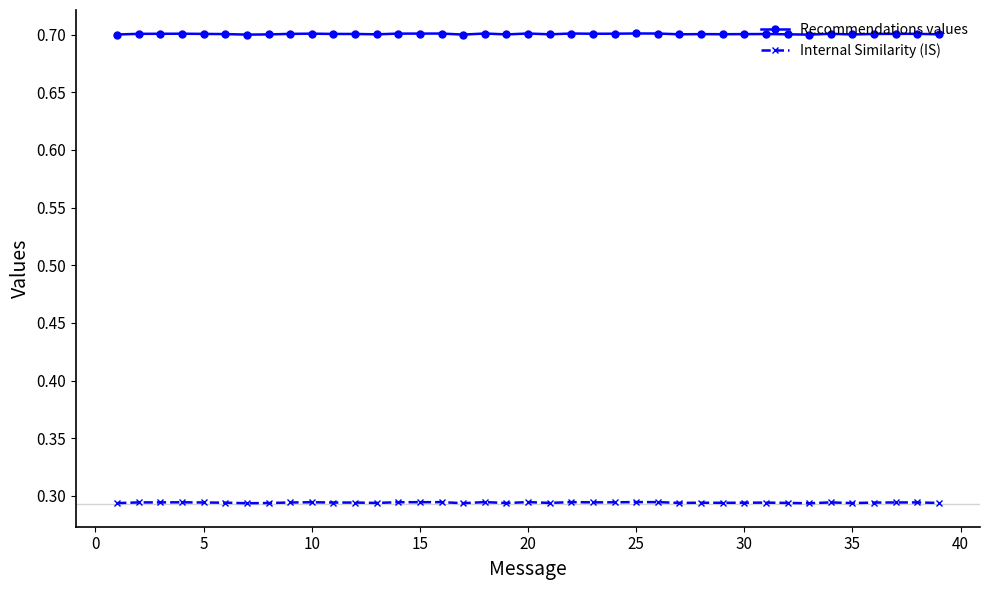

What is the value of the Recommendations values point at the 21st from the left?

0.7